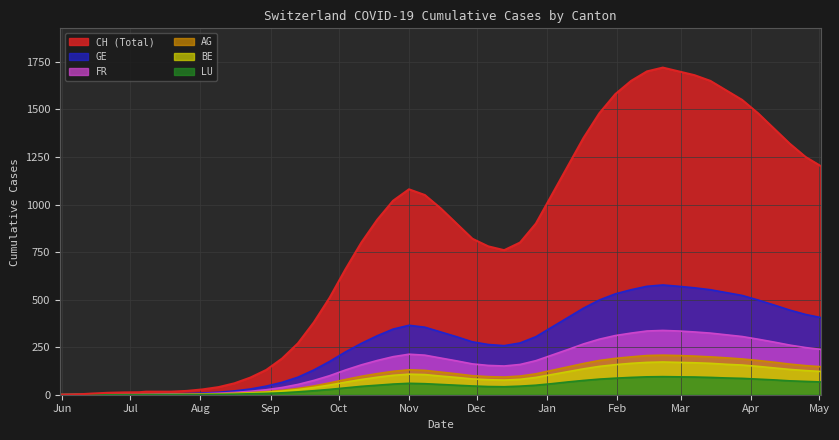

Where does the FR series first go above 7?

11